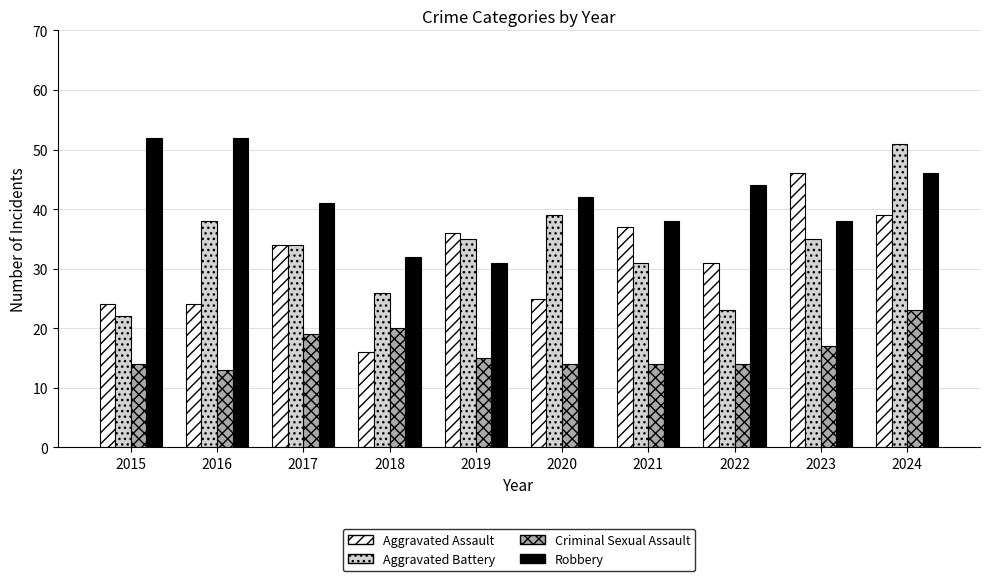

At 2024, list the series in order from largest to smallest.

Aggravated Battery, Robbery, Aggravated Assault, Criminal Sexual Assault